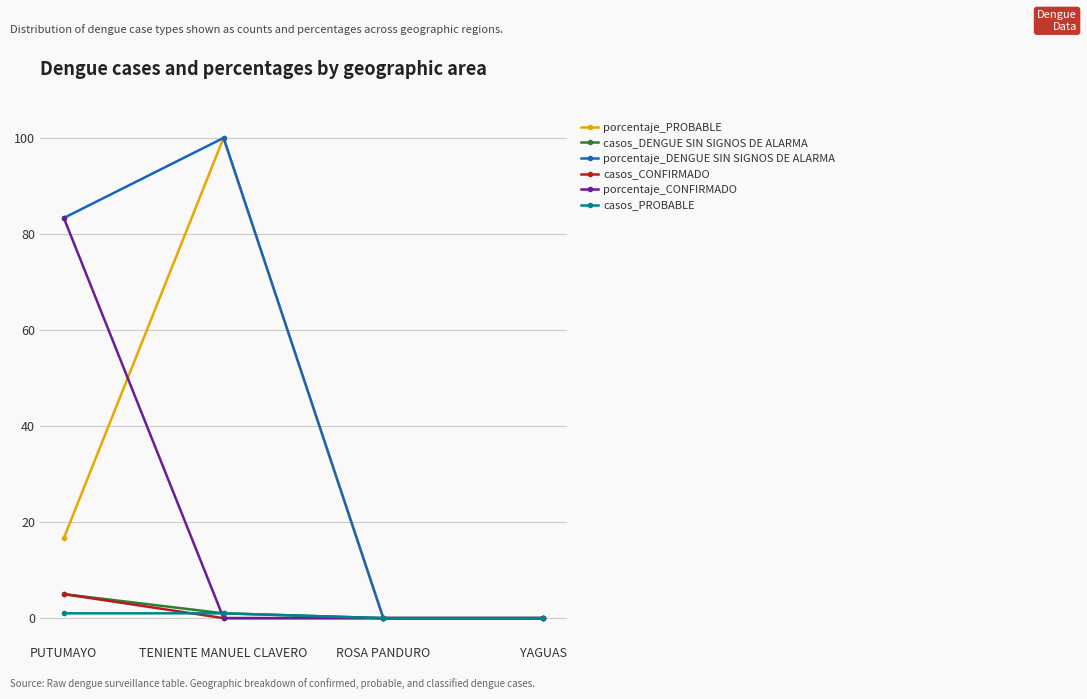

Is it true that casos_DENGUE SIN SIGNOS DE ALARMA equals 1.0 at TENIENTE MANUEL CLAVERO?

True